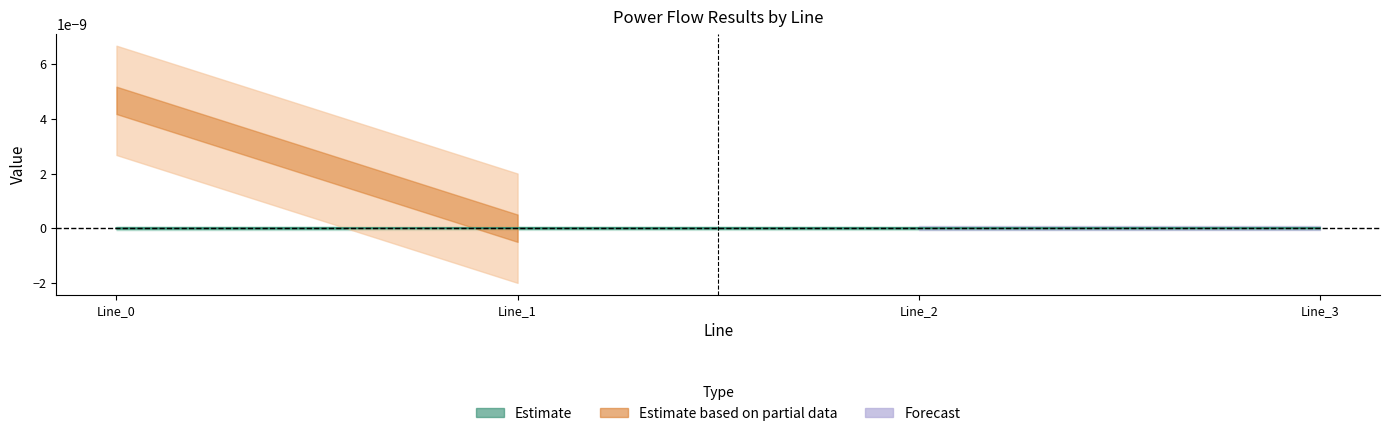

Which has a higher value, Line_3 or Line_1?

Line_3